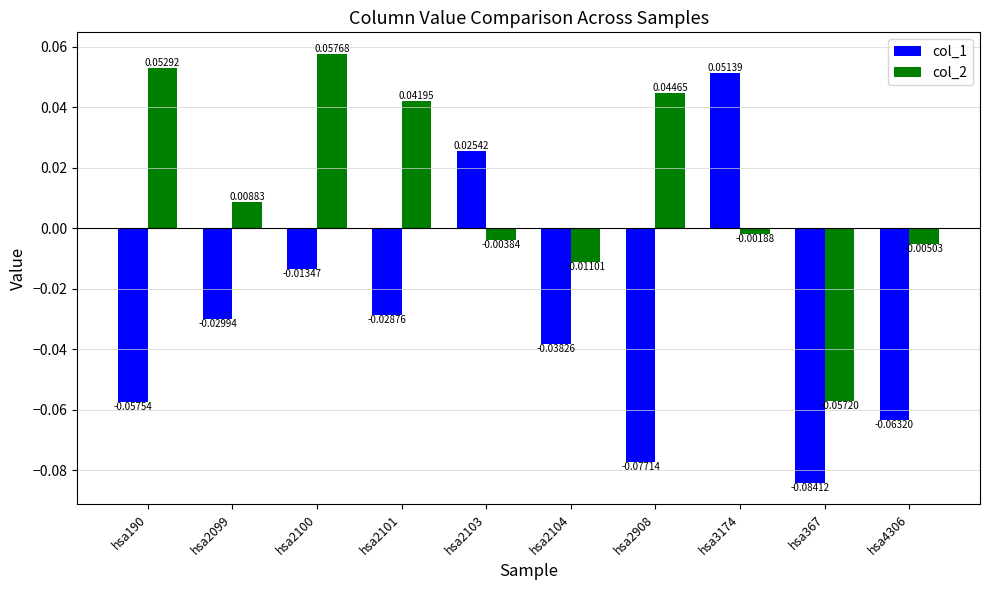

What position from the right is hsa2099?

9